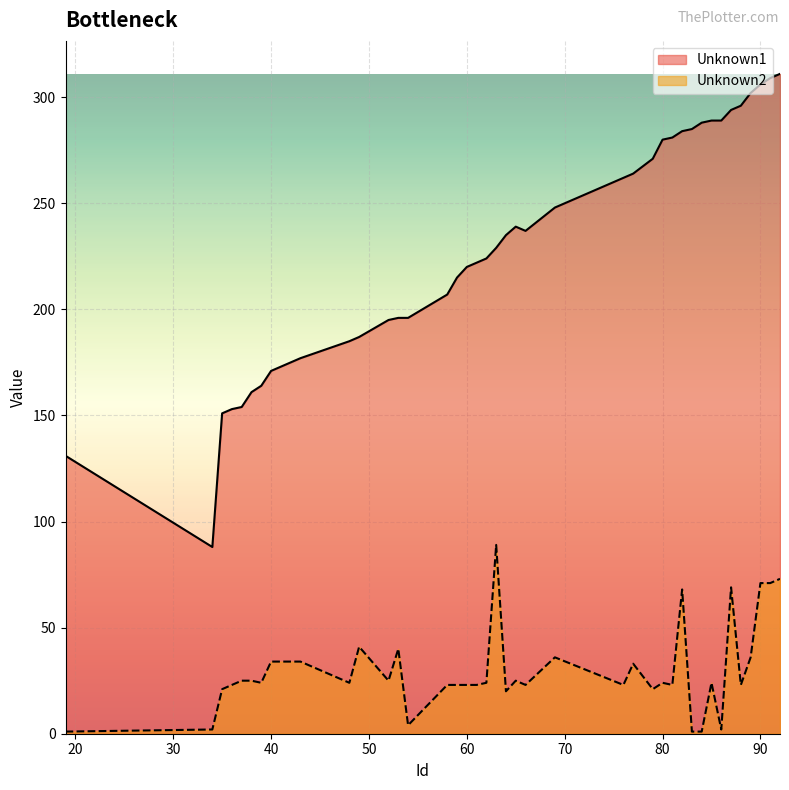

Rank the categories by Unknown2 value from highest to lowest.

63, 92, 90, 91, 87, 82, 49, 53, 69, 89, 40, 43, 77, 37, 38, 52, 65, 39, 48, 62, 80, 85, 36, 58, 59, 60, 61, 66, 76, 81, 88, 35, 79, 64, 54, 34, 86, 19, 83, 84